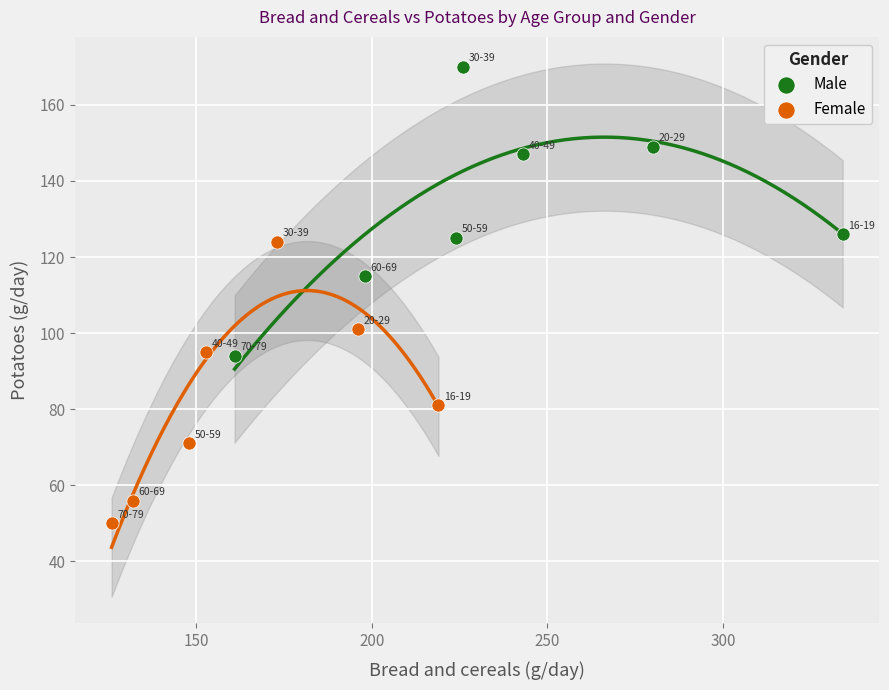

Which series has the widest spread of Y values?

Male